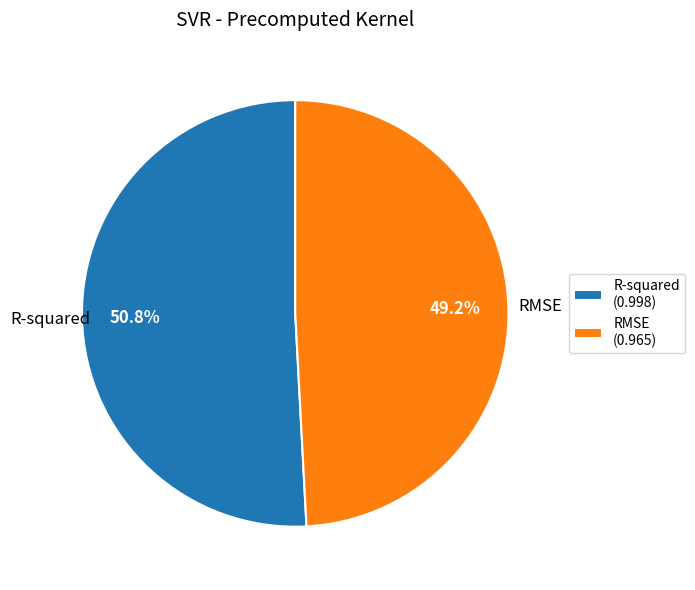

Rank the categories by value from highest to lowest.

R-squared, RMSE